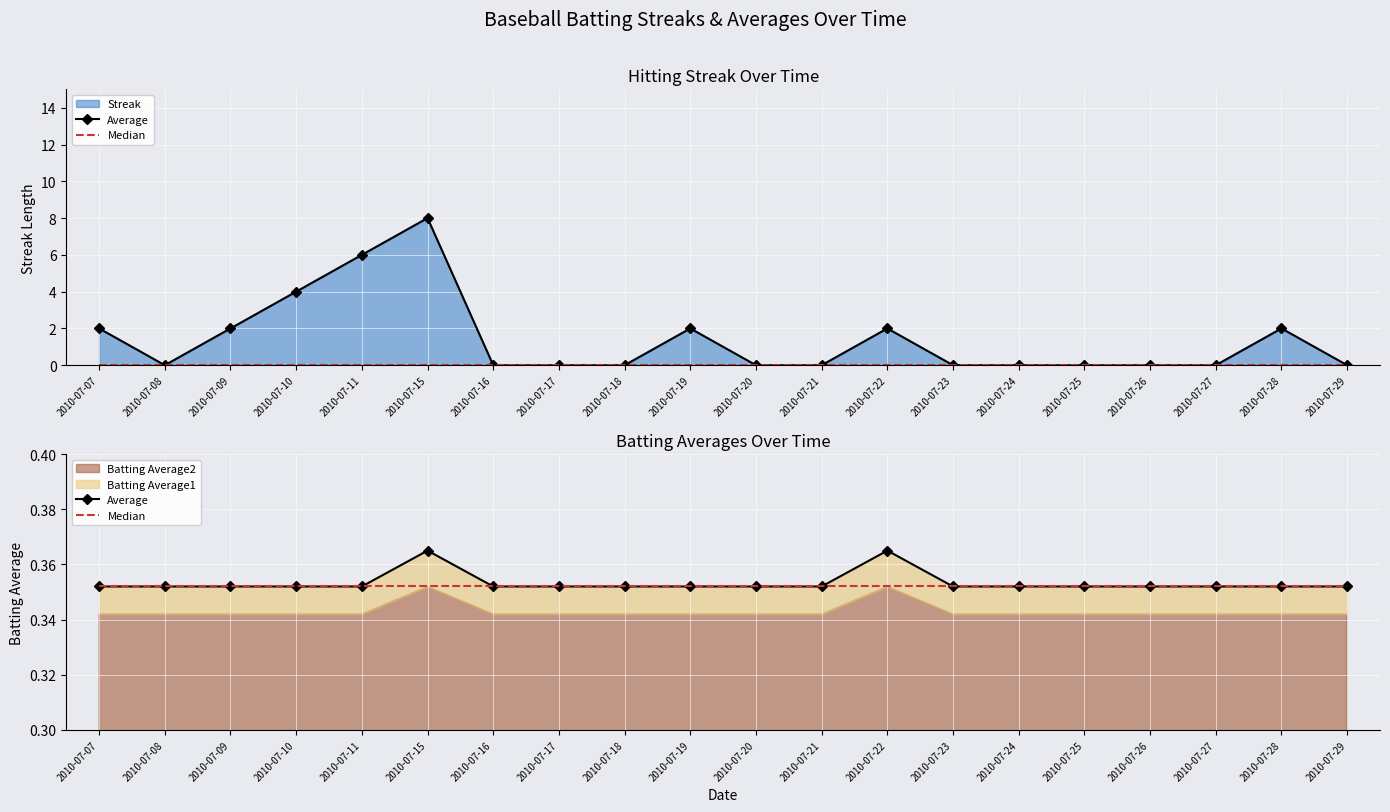

Is it true that Average equals 0.2 at 2010-07-28?

False